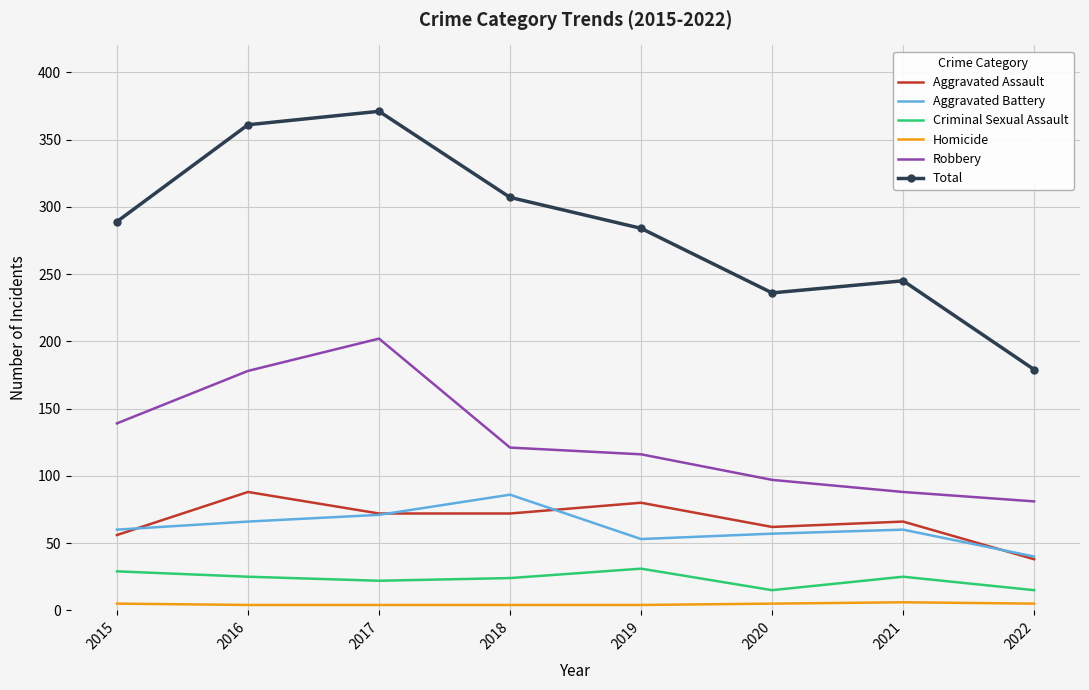

Which category has the highest value in the Aggravated Battery series?

2018